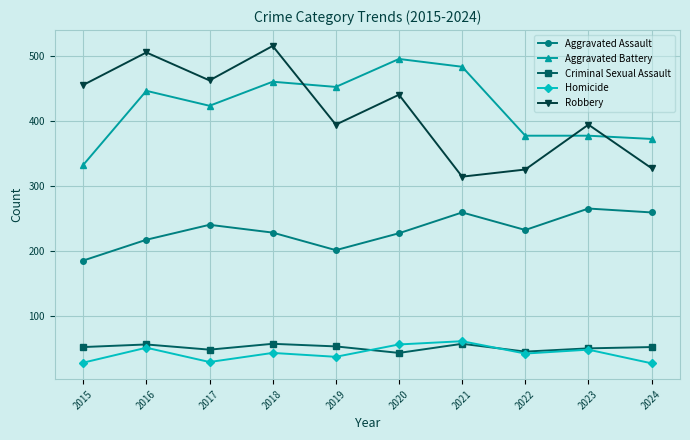

How many interior local peaks does the Homicide series have?

4